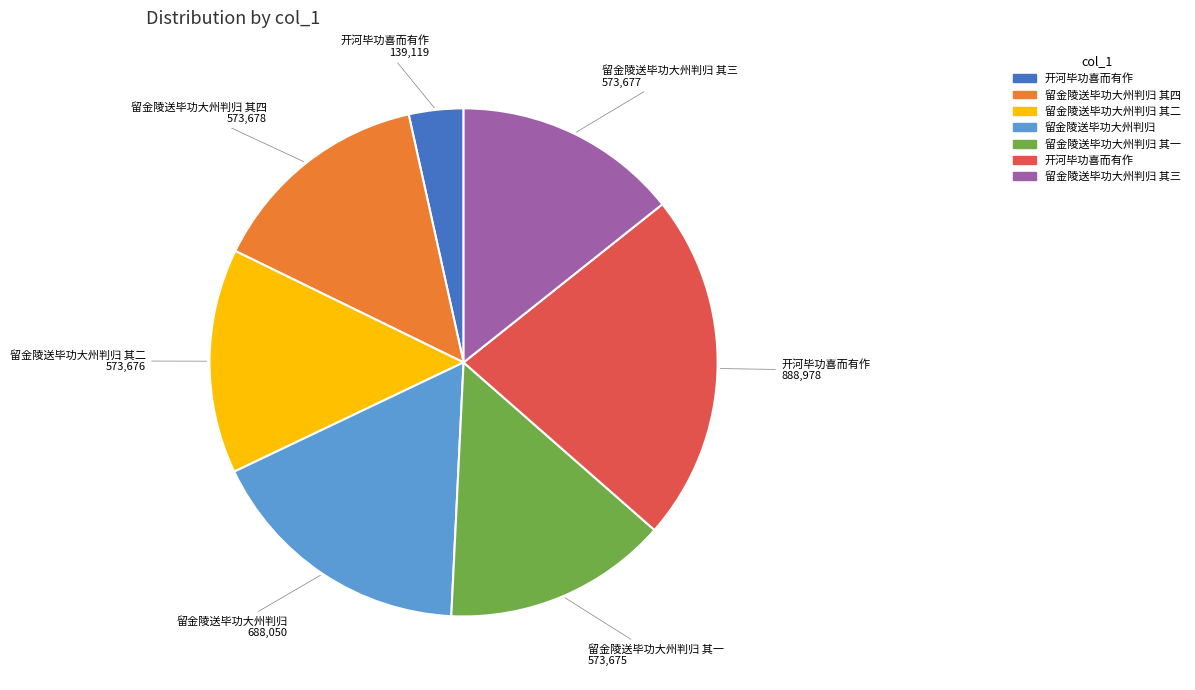

Does any single category account for the majority?

No